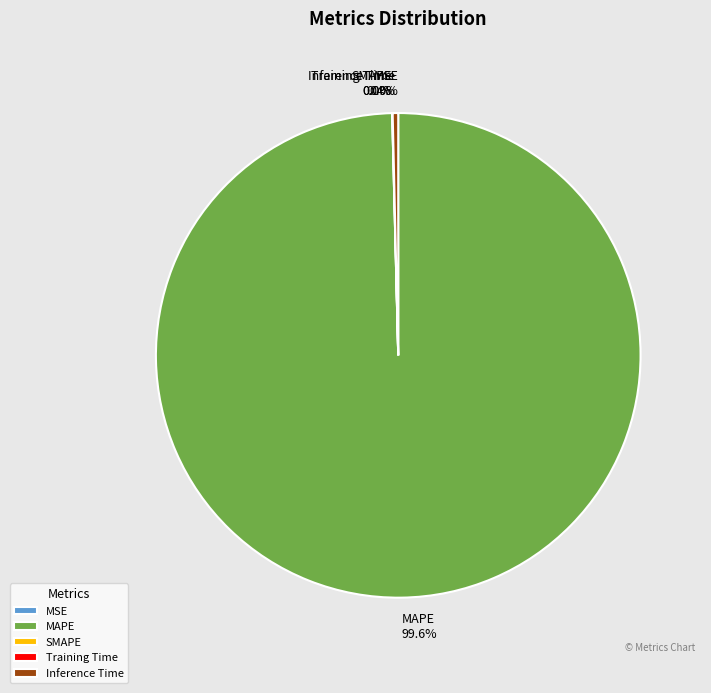

Count the number of slices in the pie.

5